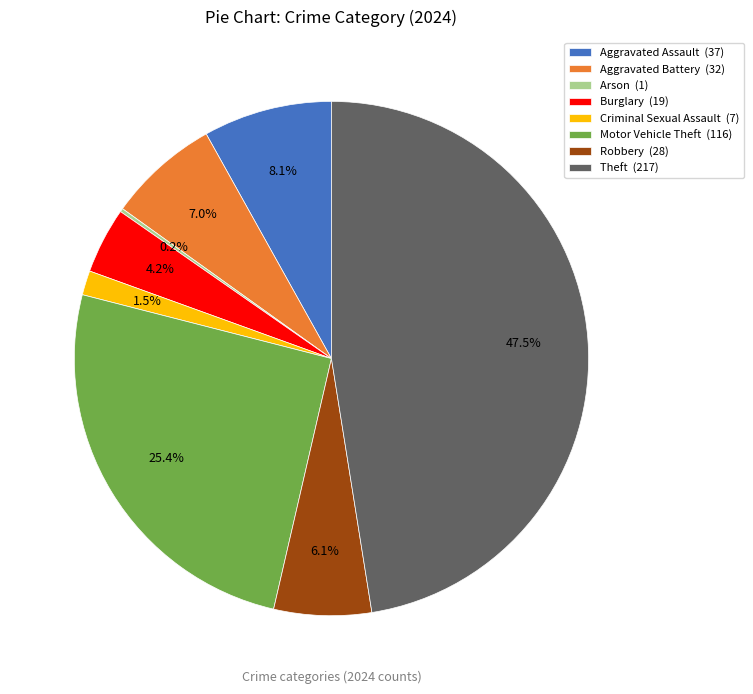

What is the largest slice in the pie chart?

Theft (217)